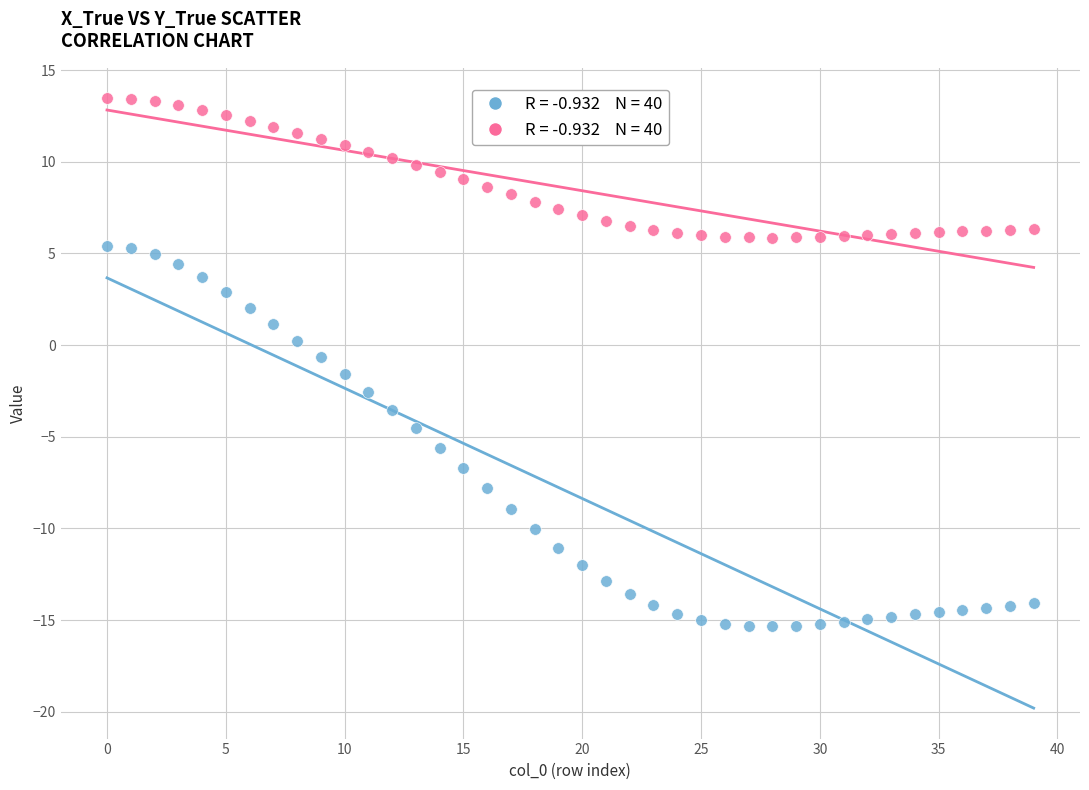

Across all data points, what is the range of Y values (max minus min)?

28.8